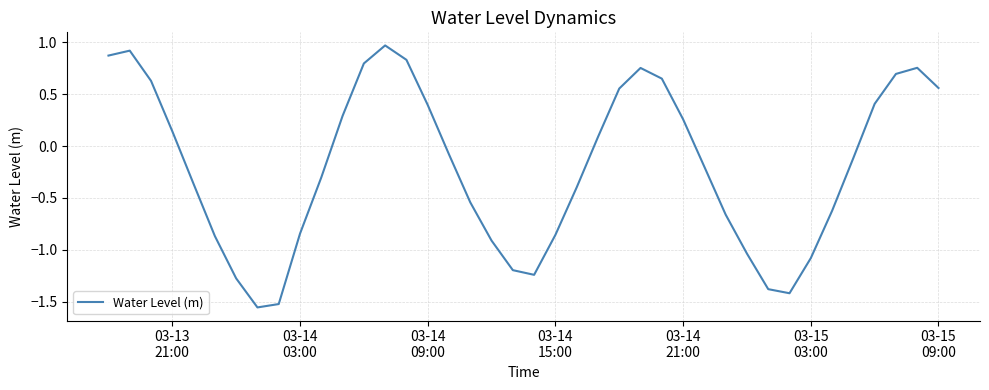

What is the difference between the maximum and minimum values?

2.5